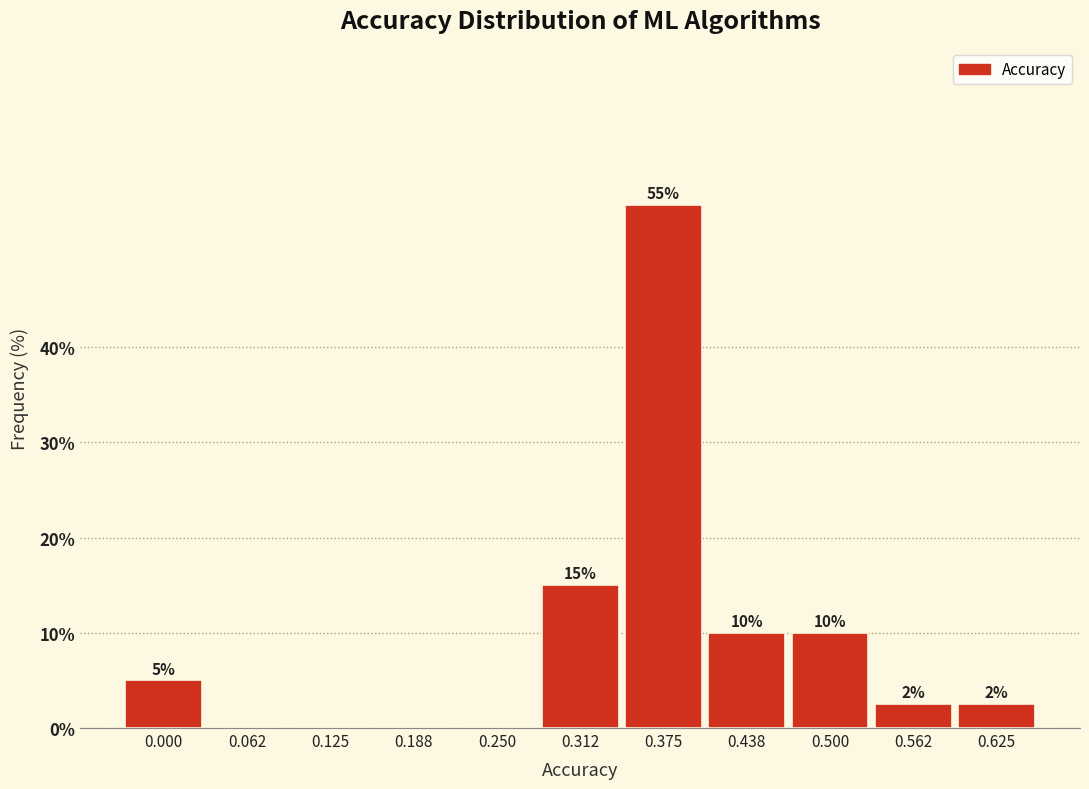

What is the maximum value shown in the chart?

55.0